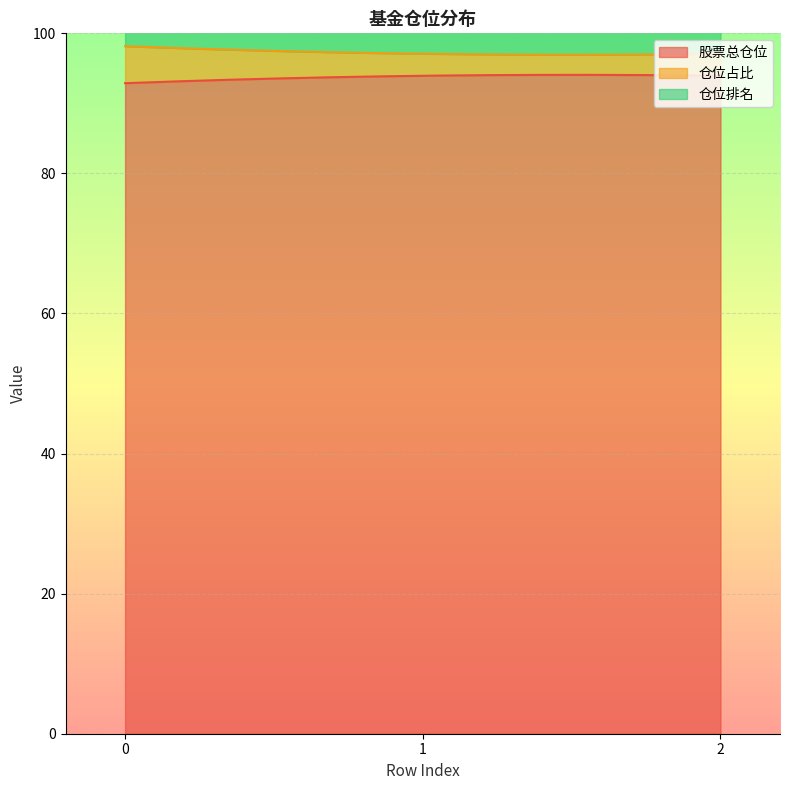

Reading left to right, transcribe all the data shown in this chart.

股票总仓位: 92.9	93.9	93.9
仓位占比: 5.3	3.1	3.1
仓位排名: 6.0	9.0	9.0